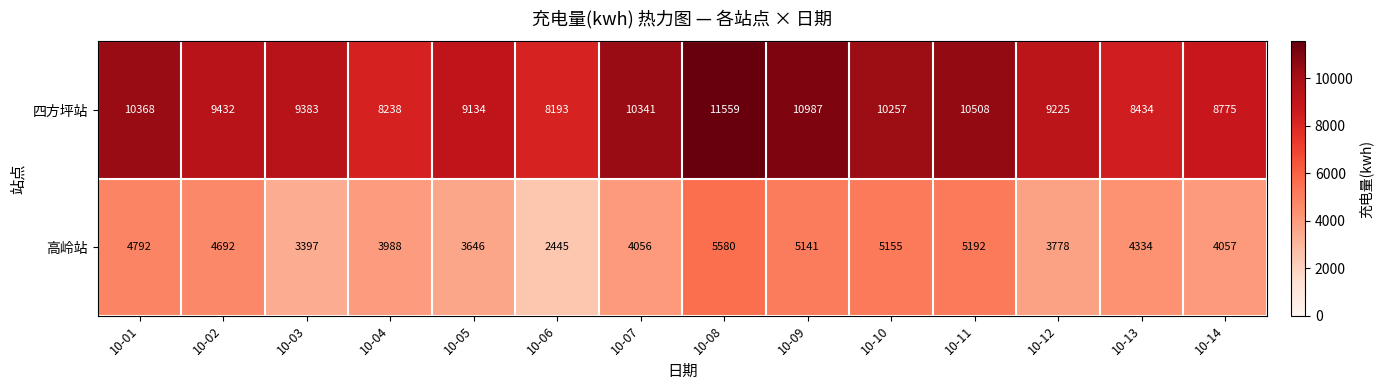

Which series changed the most between 10-12 and 10-13?

四方坪站